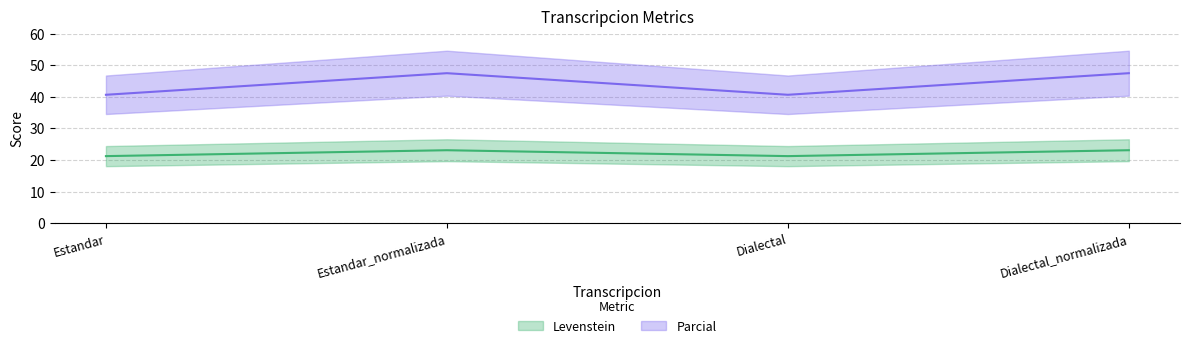

True or false: Parcial has a value of 69.6 at Estandar.

False